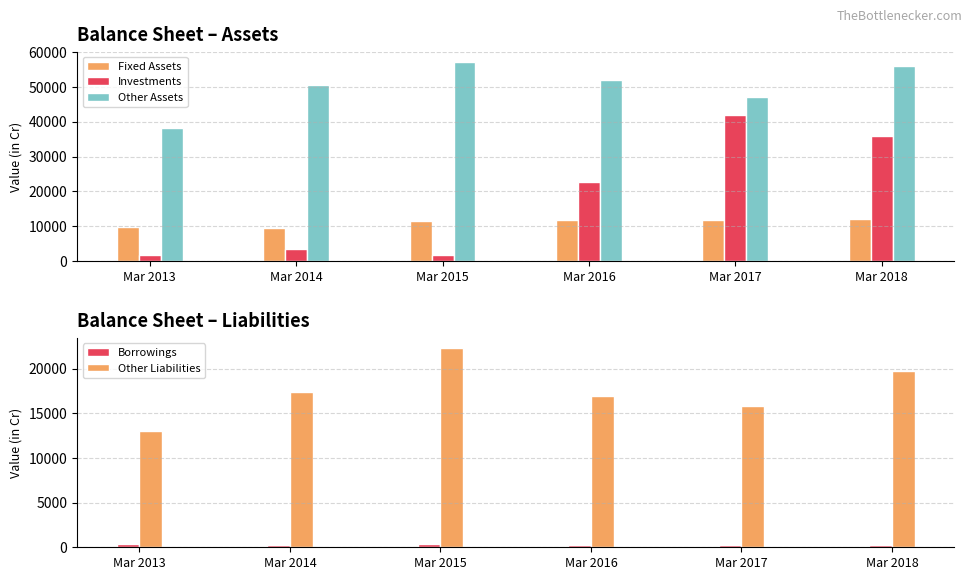

What is the total value across all series at Mar 2015?

93235